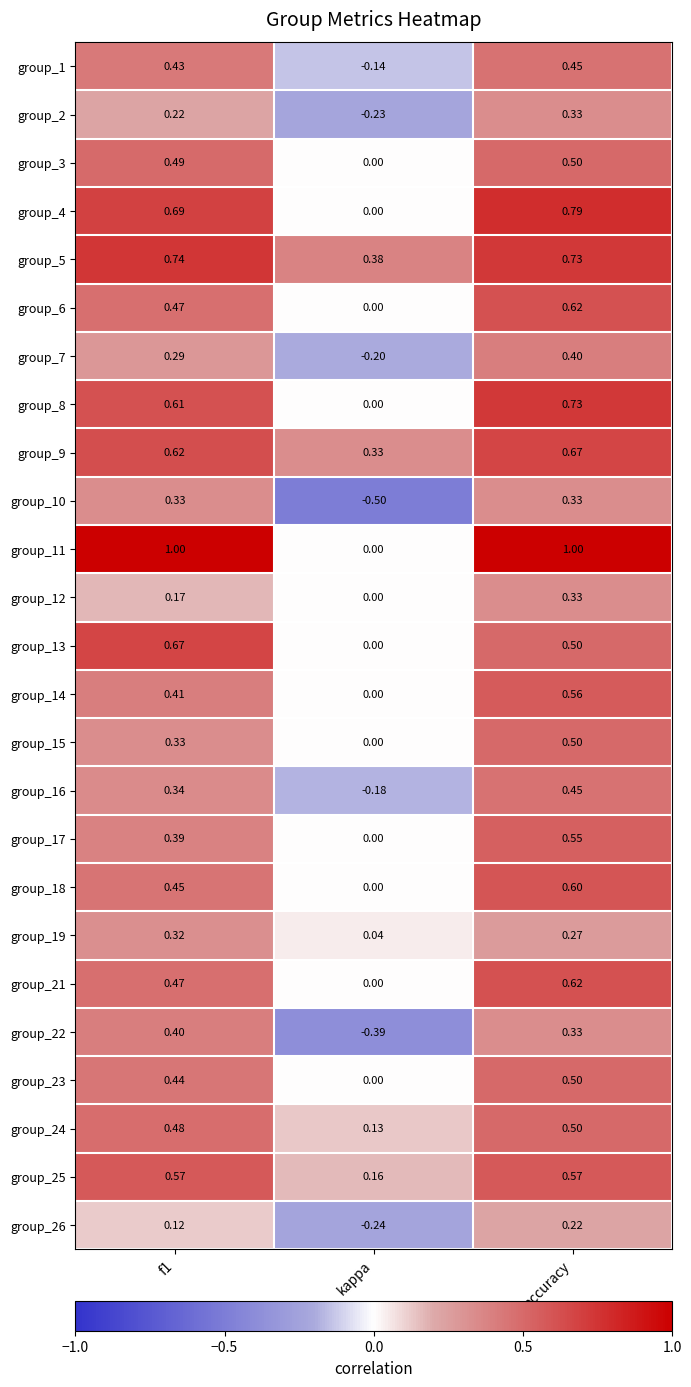

Is the value of group_6 at accuracy greater than the value of group_5 at accuracy?

No